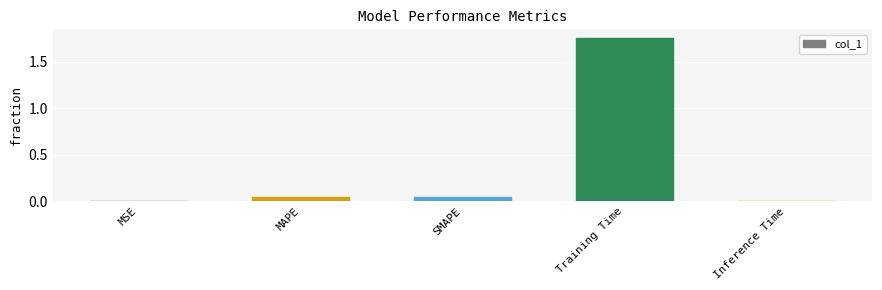

Is it true that the value at Inference Time is 0.0?

True